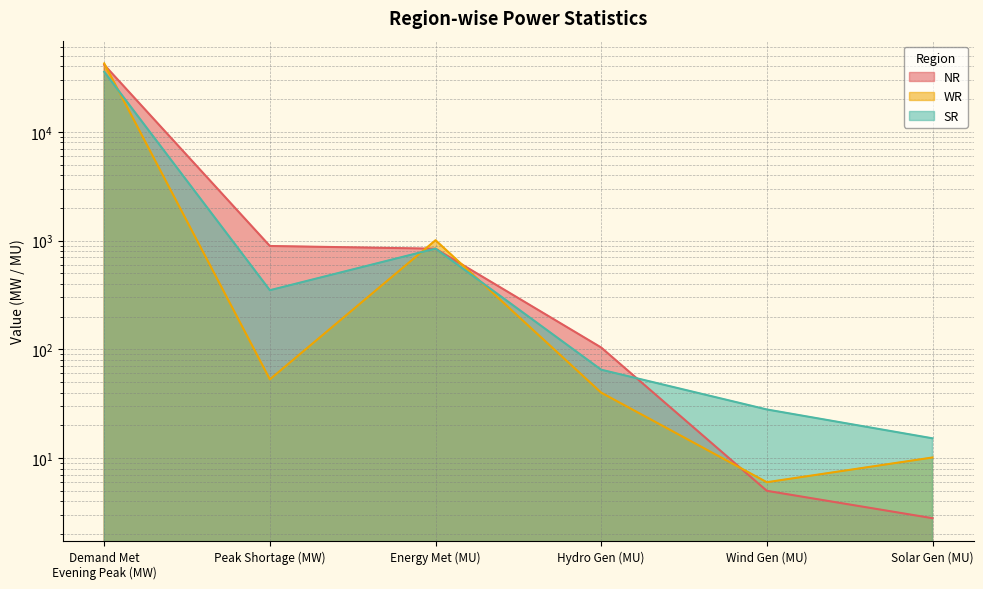

How many distinct data groups are displayed?

3